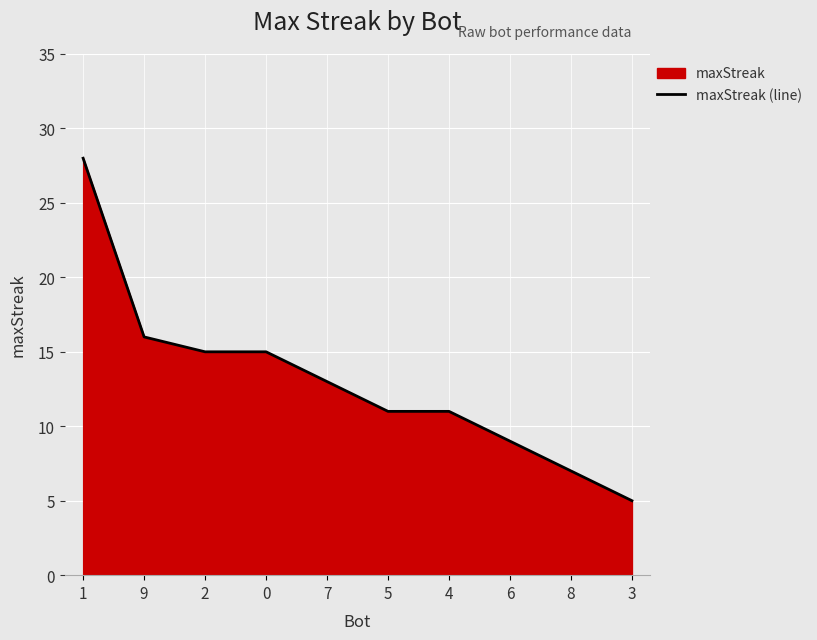

Is it true that the value at 3 is 5?

True